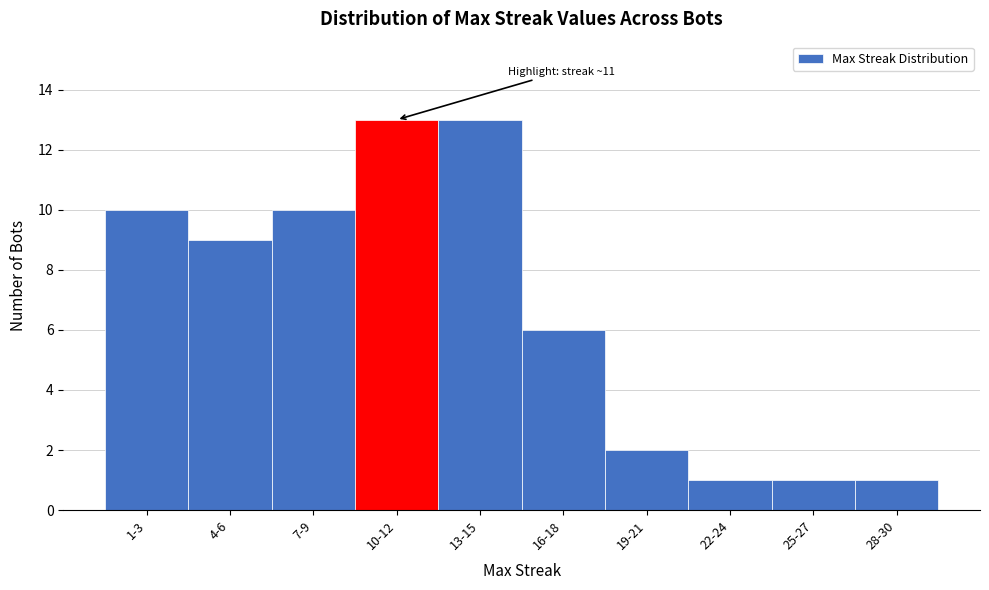

Reading left to right, extract all data points from this chart.

1-3=10	4-6=9	7-9=10	10-12=13	13-15=13	16-18=6	19-21=2	22-24=1	25-27=1	28-30=1